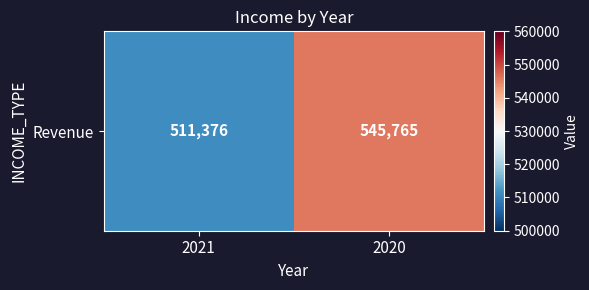

What is the change in value from 2021 to 2020?

+34389